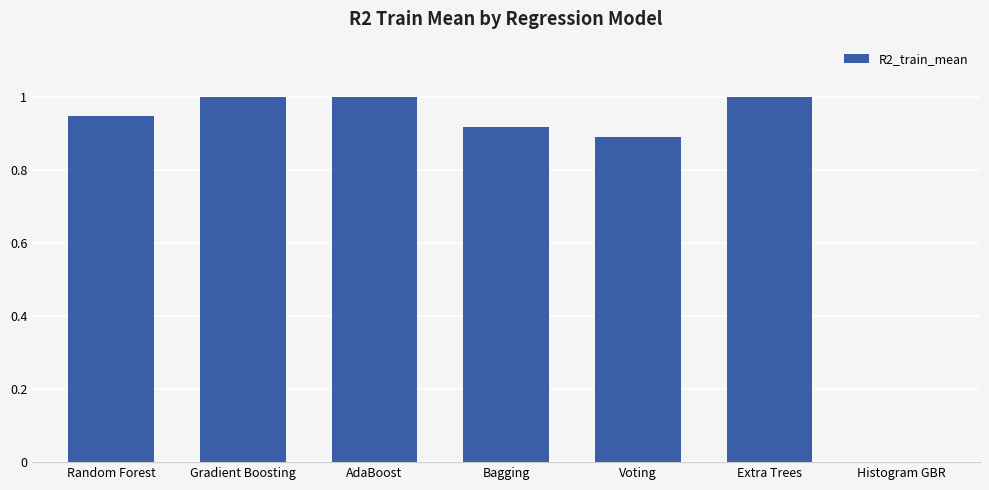

What is the sum of all values?

5.8